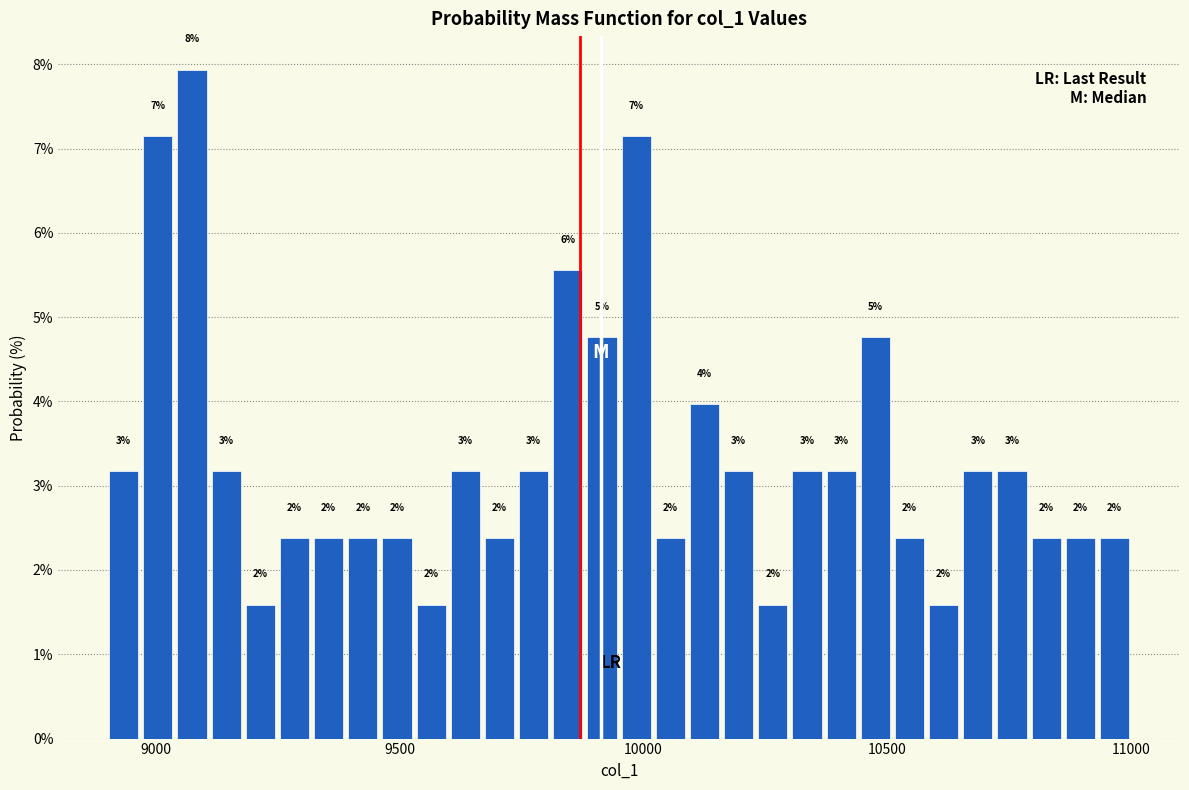

Read against the x-axis, roughly where is the centre of the tallest bar?

9100